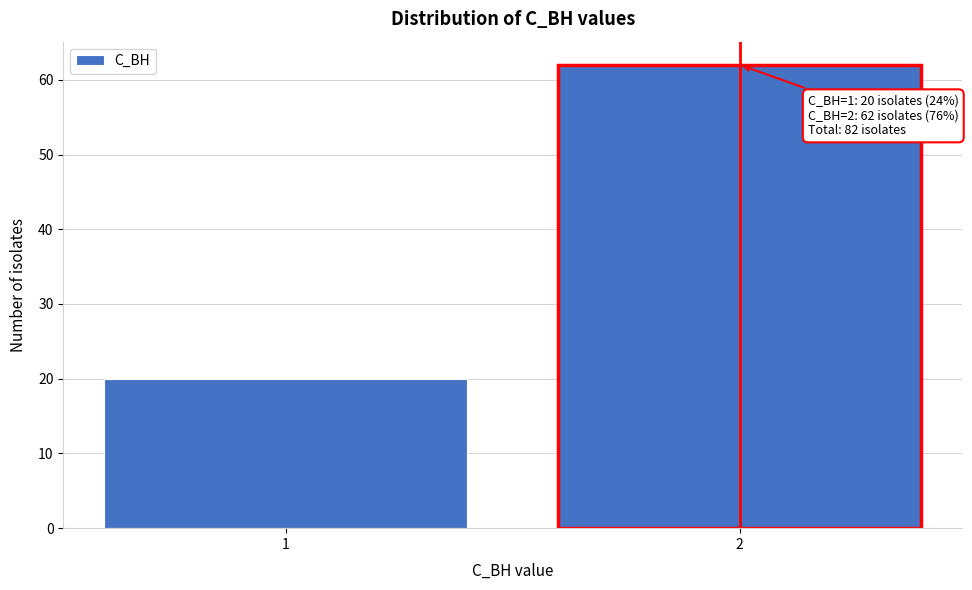

Reading right to left, transcribe all the data shown in this chart.

2=62	1=20